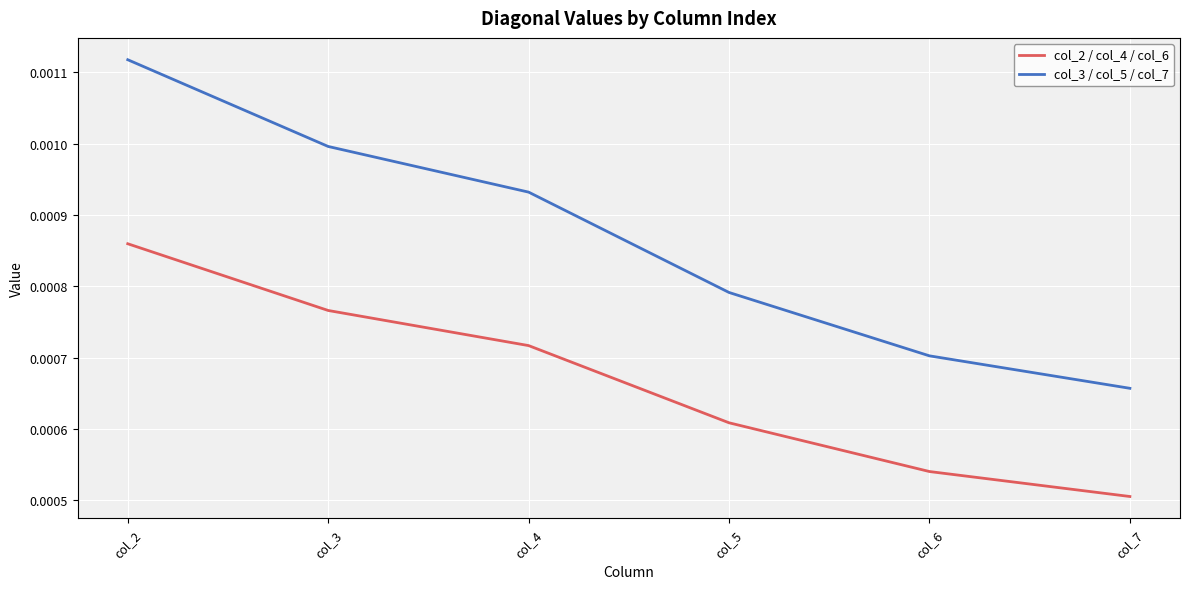

List the series in order of their peak value, highest first.

col_3 / col_5 / col_7, col_2 / col_4 / col_6